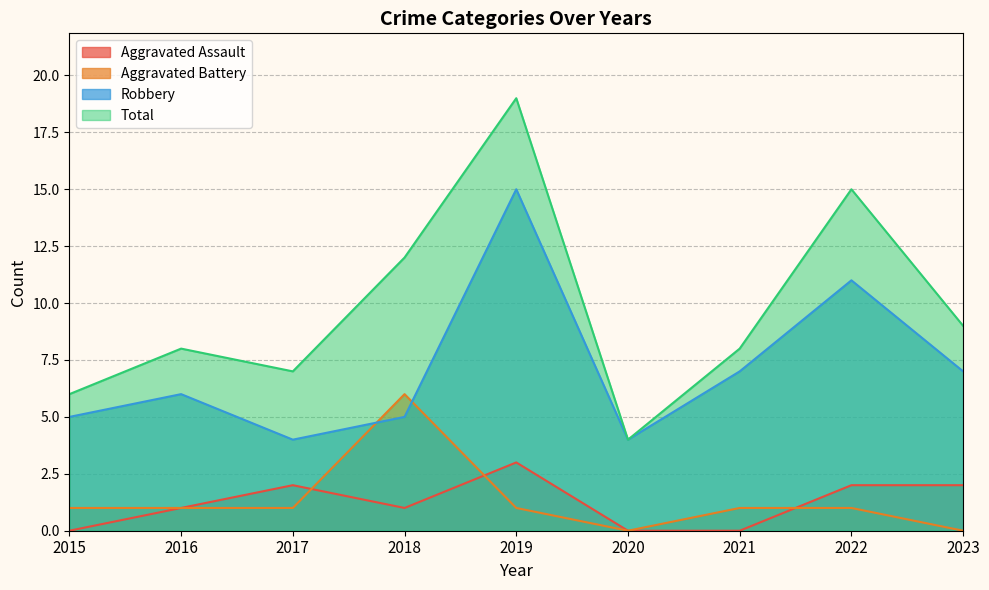

What is the sum of all Aggravated Assault values?

11